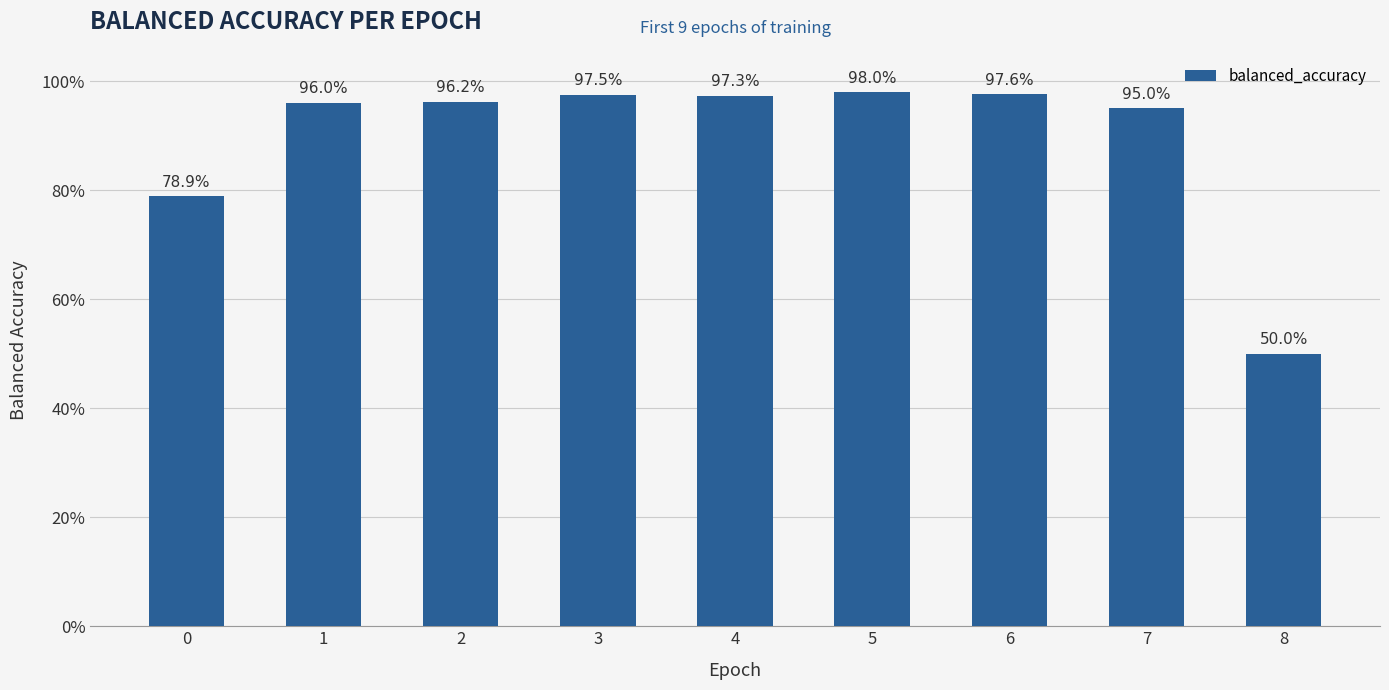

Are the bars horizontal?

No